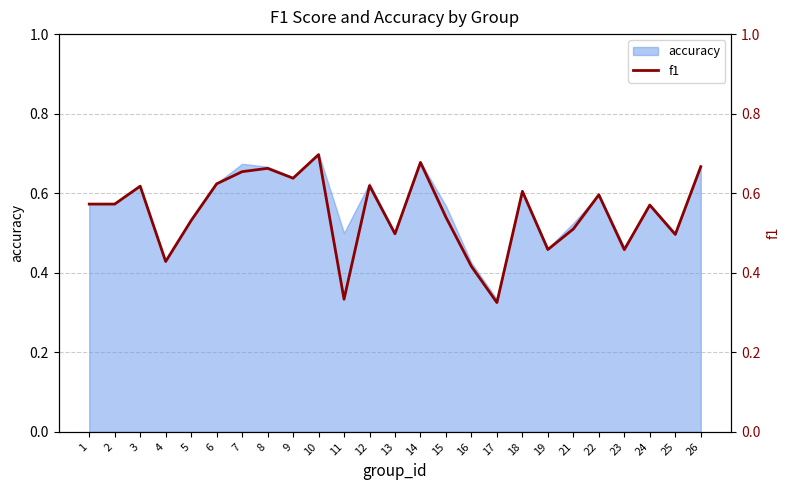

How many interior local peaks (higher than both neighbors) does the data have?

8